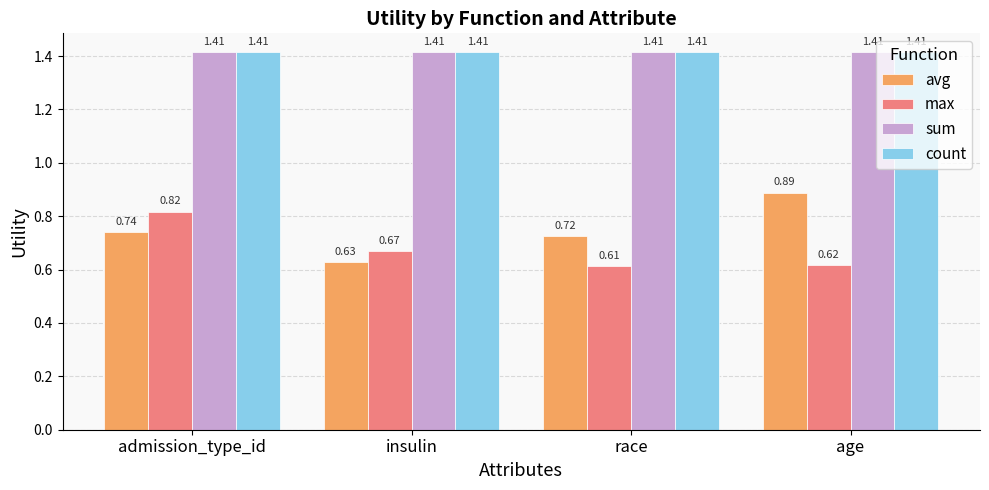

Which series has the widest spread of values?

avg